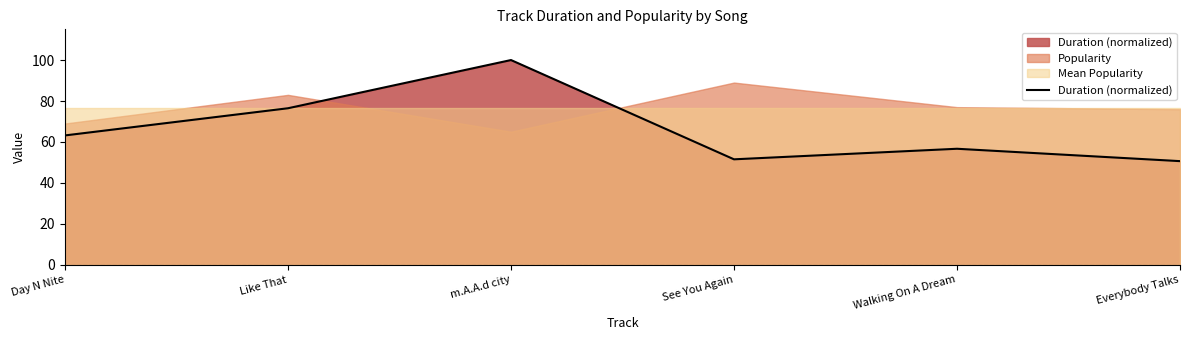

How many values are below 63?

3